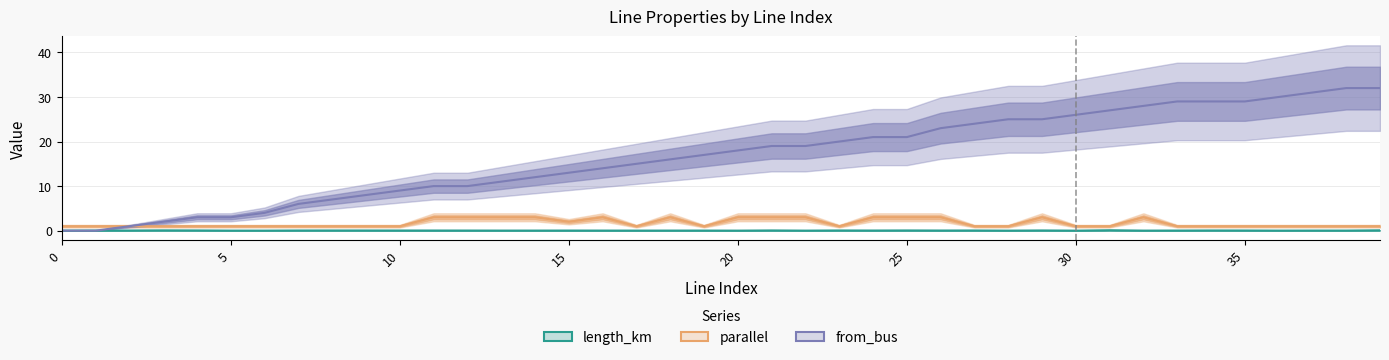

How many parallel values are between 1 and 3?

40